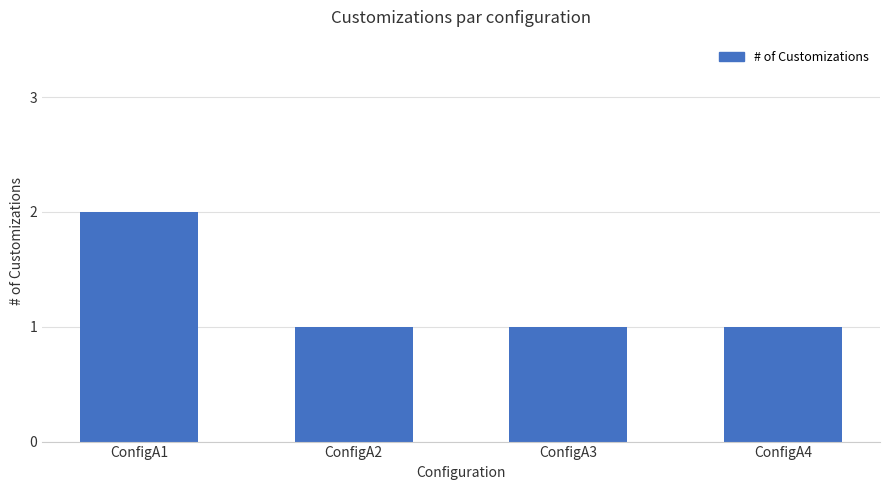

What is the smallest value displayed?

1